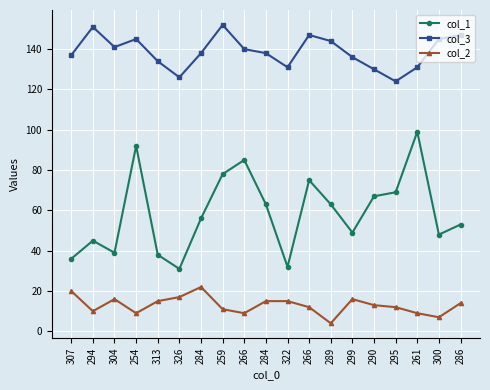

Reading left to right, list all the values displayed in this chart.

col_1: 307=36	294=45	304=39	254=92	313=38	326=31	284=56	259=78	266=85	284=63	322=32	266=75	289=63	299=49	290=67	295=69	261=99	300=48	286=53
col_3: 307=137	294=151	304=141	254=145	313=134	326=126	284=138	259=152	266=140	284=138	322=131	266=147	289=144	299=136	290=130	295=124	261=131	300=145	286=147
col_2: 307=20	294=10	304=16	254=9	313=15	326=17	284=22	259=11	266=9	284=15	322=15	266=12	289=4	299=16	290=13	295=12	261=9	300=7	286=14